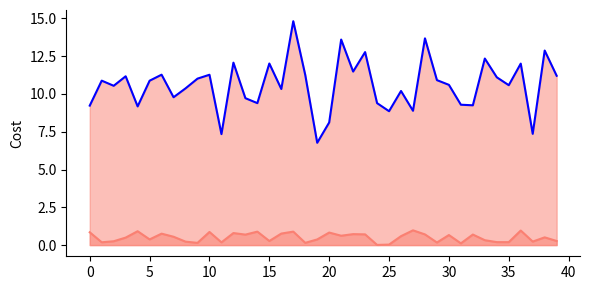

Reading left to right, extract all data points from this chart.

instspeed_line: 9.2	10.9	10.5	11.2	9.2	10.9	11.3	9.8	10.4	11.0	11.3	7.3	12.1	9.7	9.4	12.0	10.3	14.8	11.3	6.8	8.1	13.6	11.5	12.8	9.4	8.9	10.2	8.9	13.7	10.9	10.6	9.3	9.2	12.3	11.1	10.6	12.0	7.4	12.9	11.2
Bd_line: 0.8	0.2	0.3	0.5	0.9	0.4	0.8	0.6	0.2	0.1	0.9	0.2	0.8	0.7	0.9	0.3	0.8	0.9	0.1	0.4	0.8	0.6	0.7	0.7	0.0	0.0	0.6	1.0	0.7	0.2	0.7	0.1	0.7	0.3	0.2	0.2	1.0	0.2	0.5	0.3